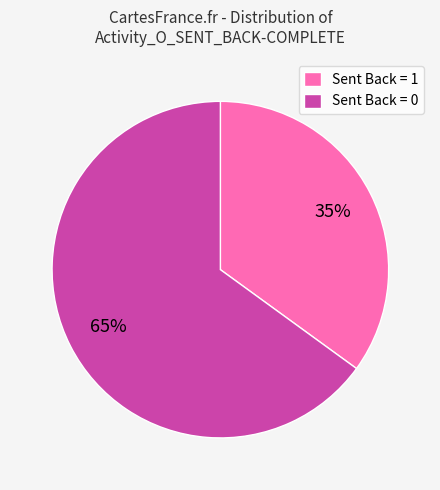

Which slice is the largest?

Sent Back = 0